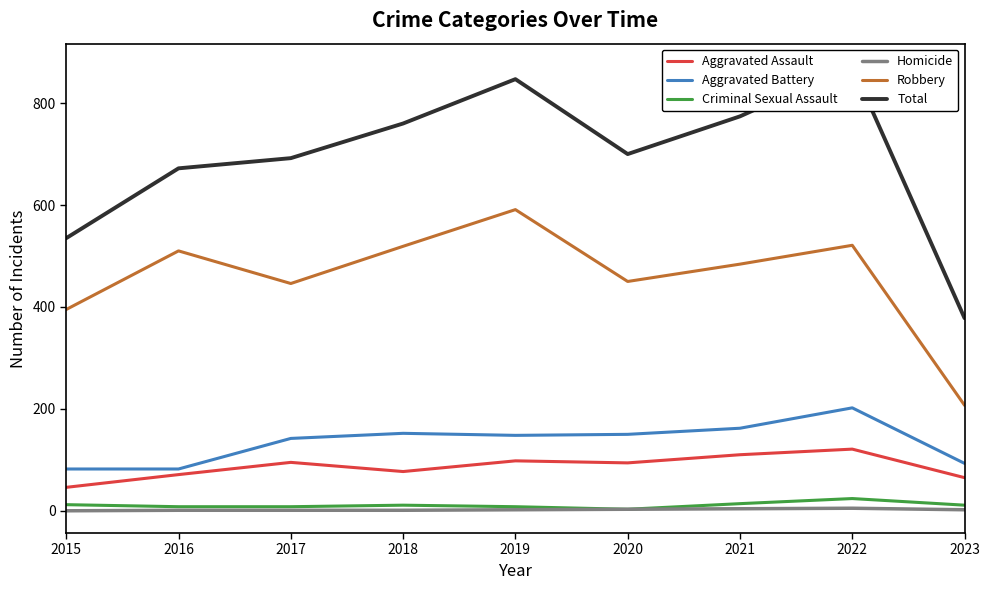

True or false: Criminal Sexual Assault and Aggravated Assault intersect in this chart.

False